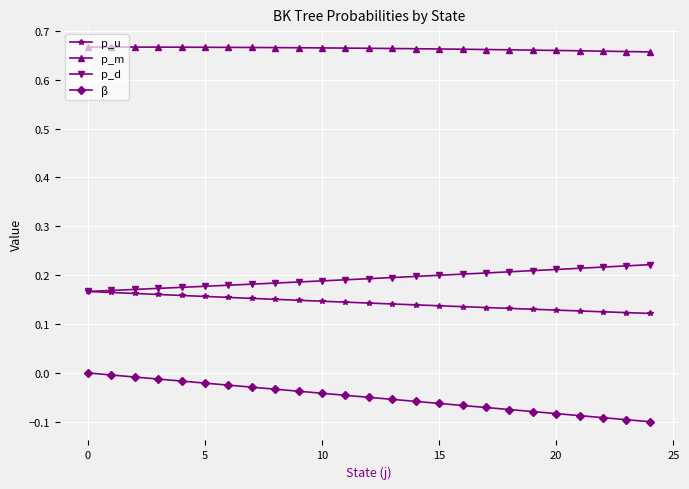

Which series has the largest total across all categories?

p_m